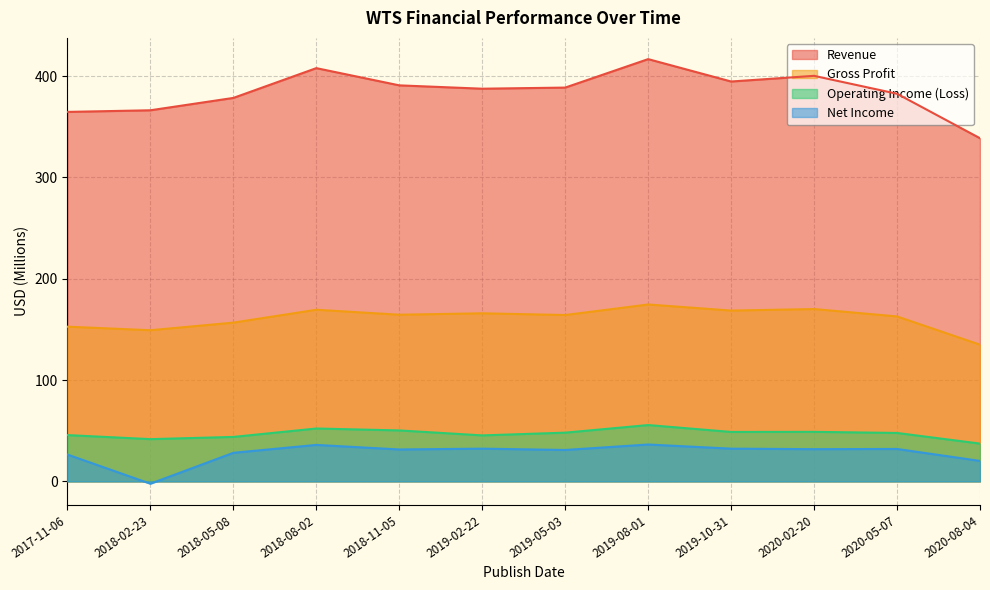

The value of Revenue at 2019-08-01 is 416.8. True or false?

True